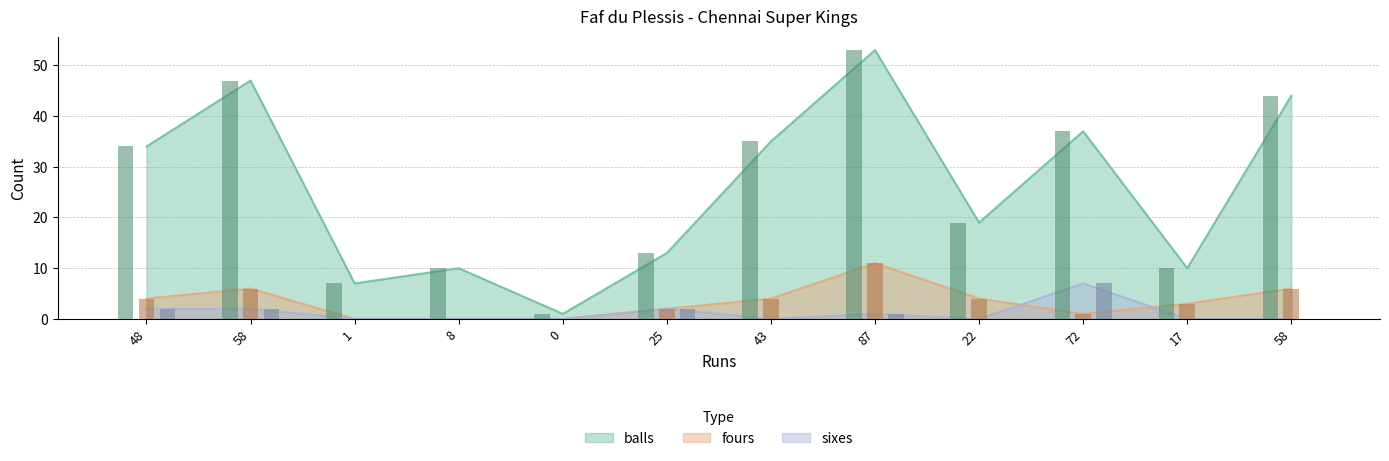

Does the chart contain any negative values?

No